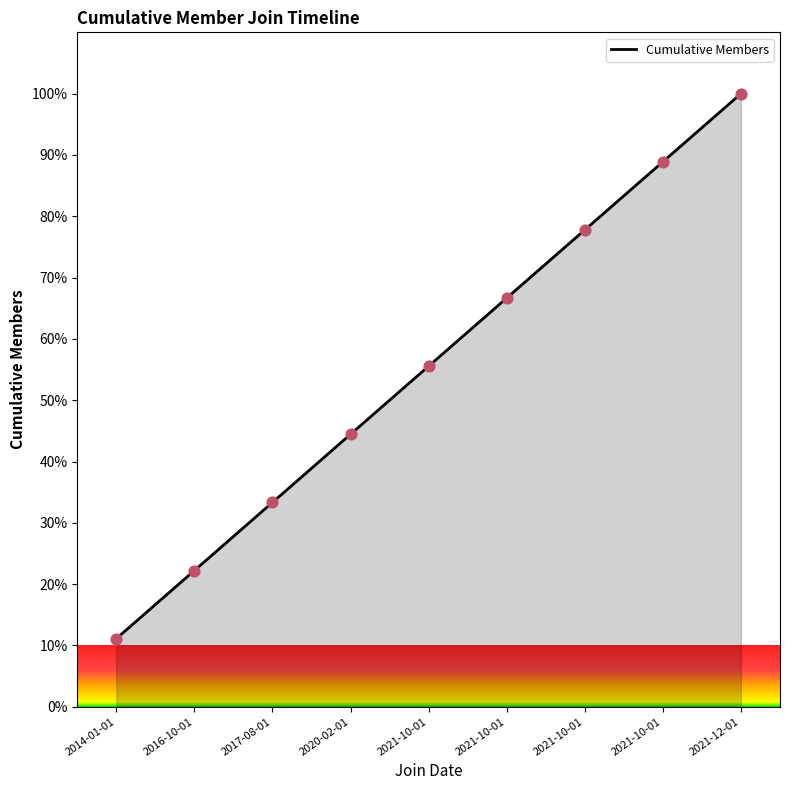

Is this an area chart (filled region under the line)?

Yes